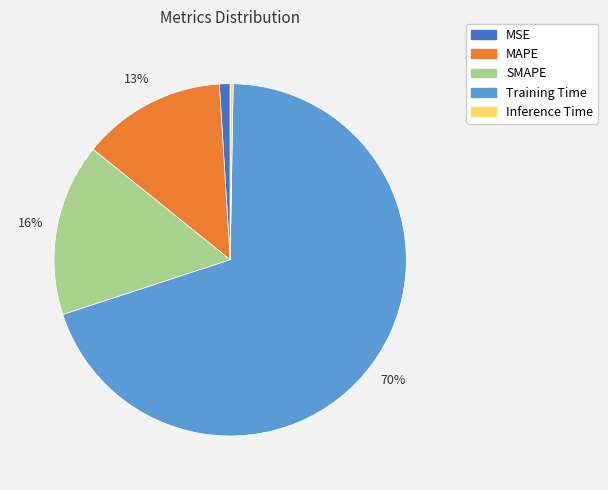

Does MAPE represent more than half of the total?

No